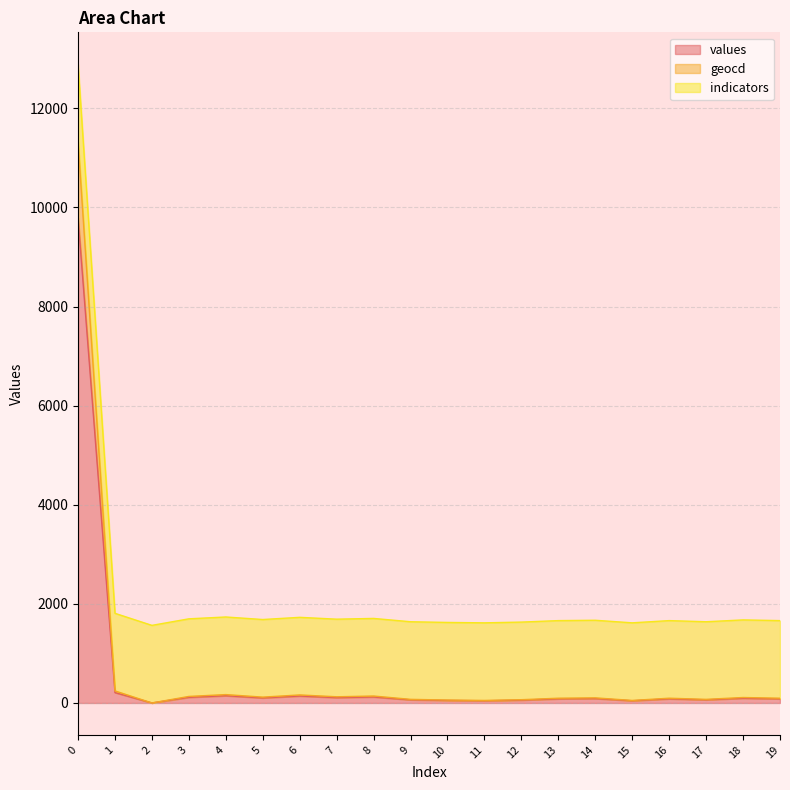

The value of values at 2 is 0. True or false?

True